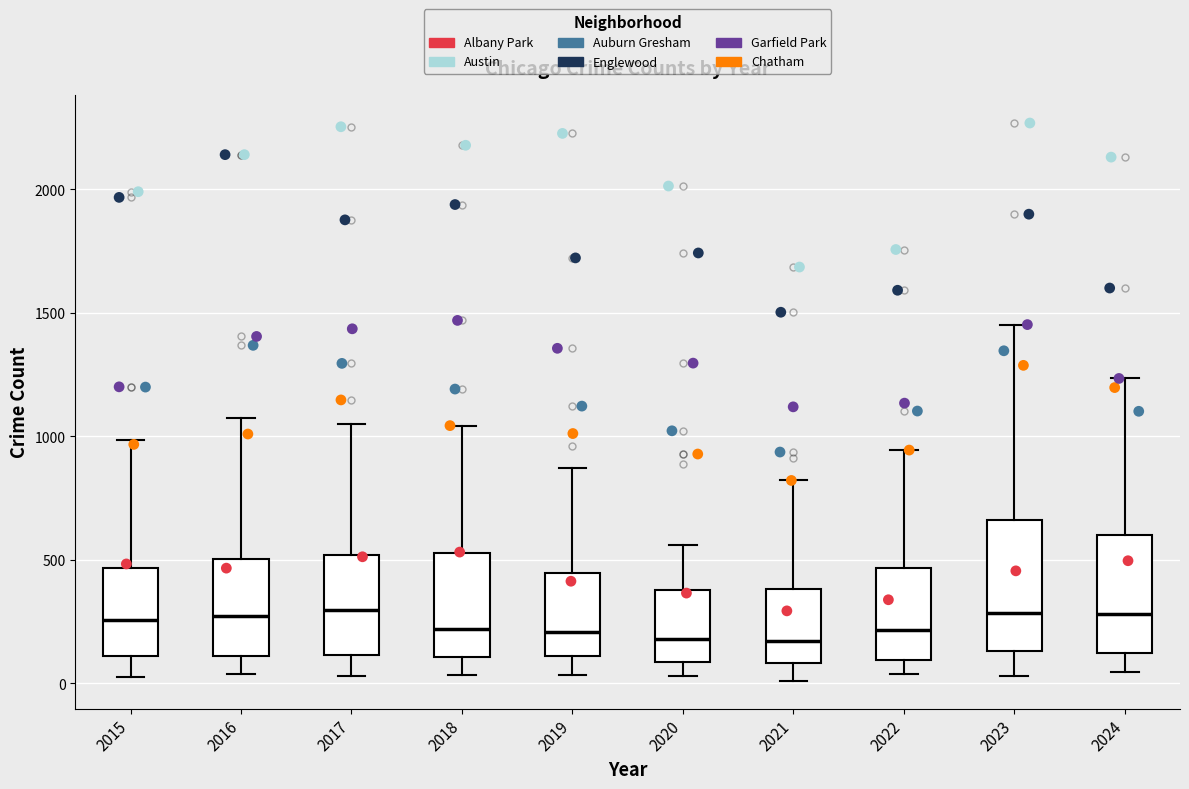

Reading left to right, transcribe this box plot: for each box, give where its median line is, the range the box spans, and where its two whiskers end, as read against the y-axis. The values are not printed on the chart, so give them approximately, as read against the axis.

2015: median 250, box 100 to 450, whiskers 50 to 1000
2016: median 250, box 100 to 500, whiskers 50 to 1050
2017: median 300, box 100 to 500, whiskers 50 to 1050
2018: median 200, box 100 to 550, whiskers 50 to 1050
2019: median 200, box 100 to 450, whiskers 50 to 850
2020: median 200, box 100 to 400, whiskers 50 to 550
2021: median 150, box 100 to 400, whiskers 0 to 800
2022: median 200, box 100 to 450, whiskers 50 to 950
2023: median 300, box 150 to 650, whiskers 50 to 1450
2024: median 300, box 100 to 600, whiskers 50 to 1250